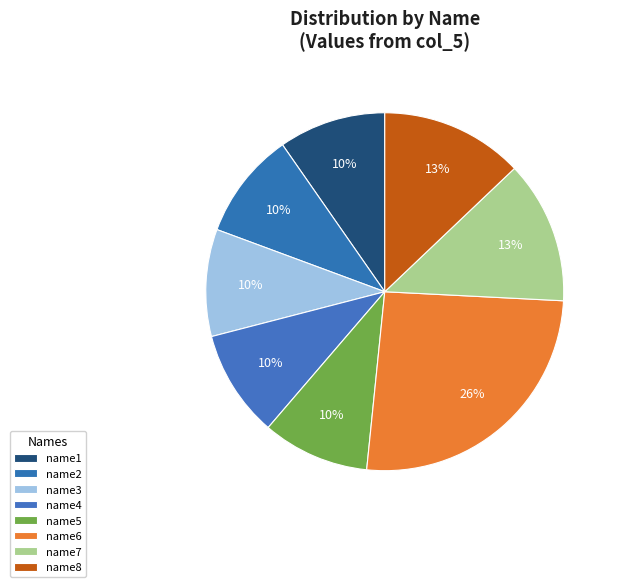

What portion of the pie excludes name8?

87.1%